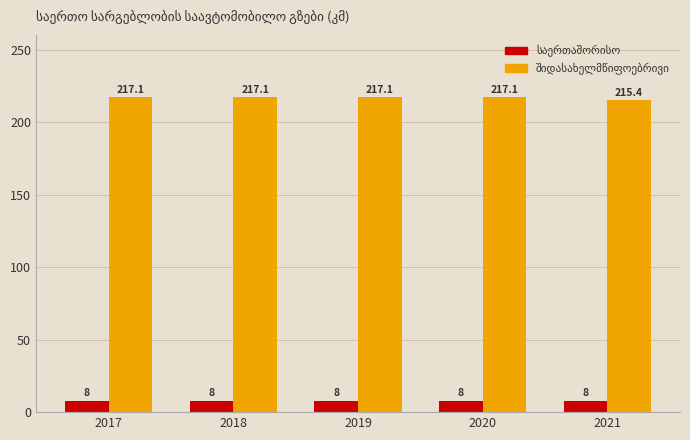

At how many categories does at least one series exceed 109?

5